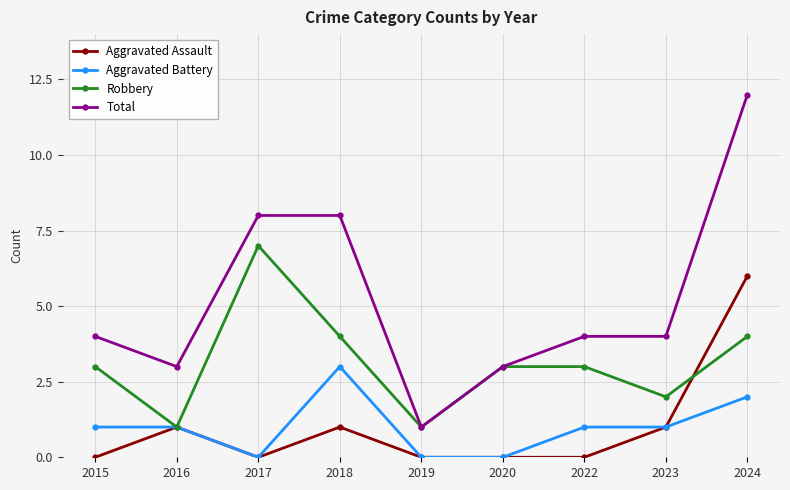

Where is the first local minimum for Robbery?

2016